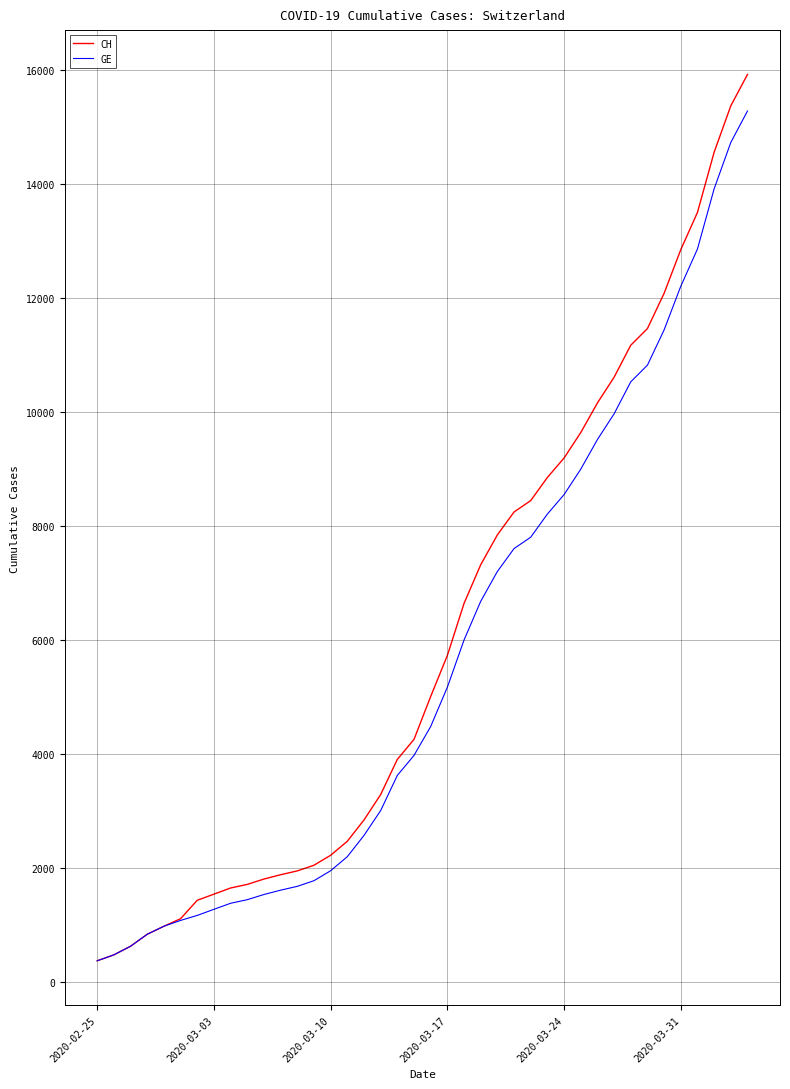

Which series has the largest range (max minus min)?

CH